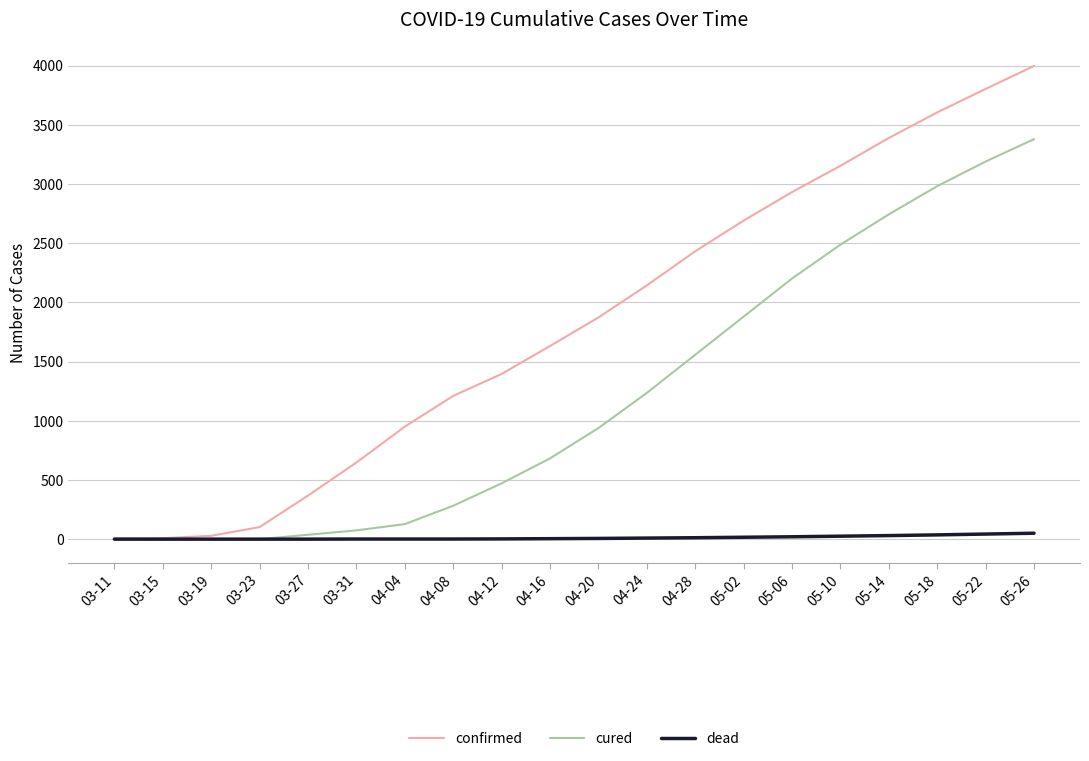

At which category is the sum across all series the highest?

05-26